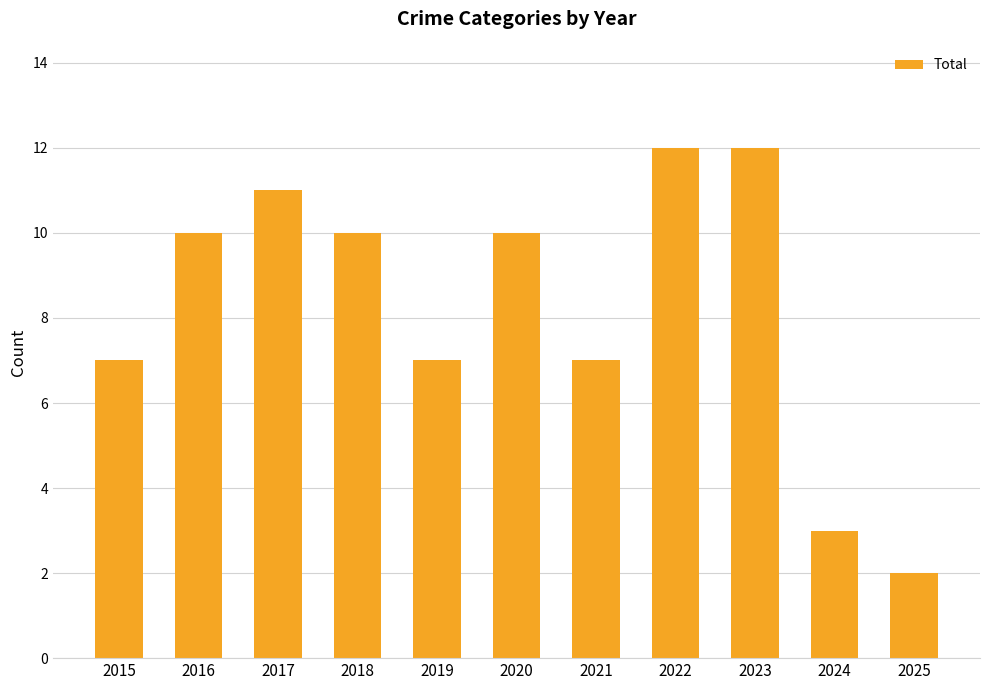

The value at 2021 is 7. True or false?

True